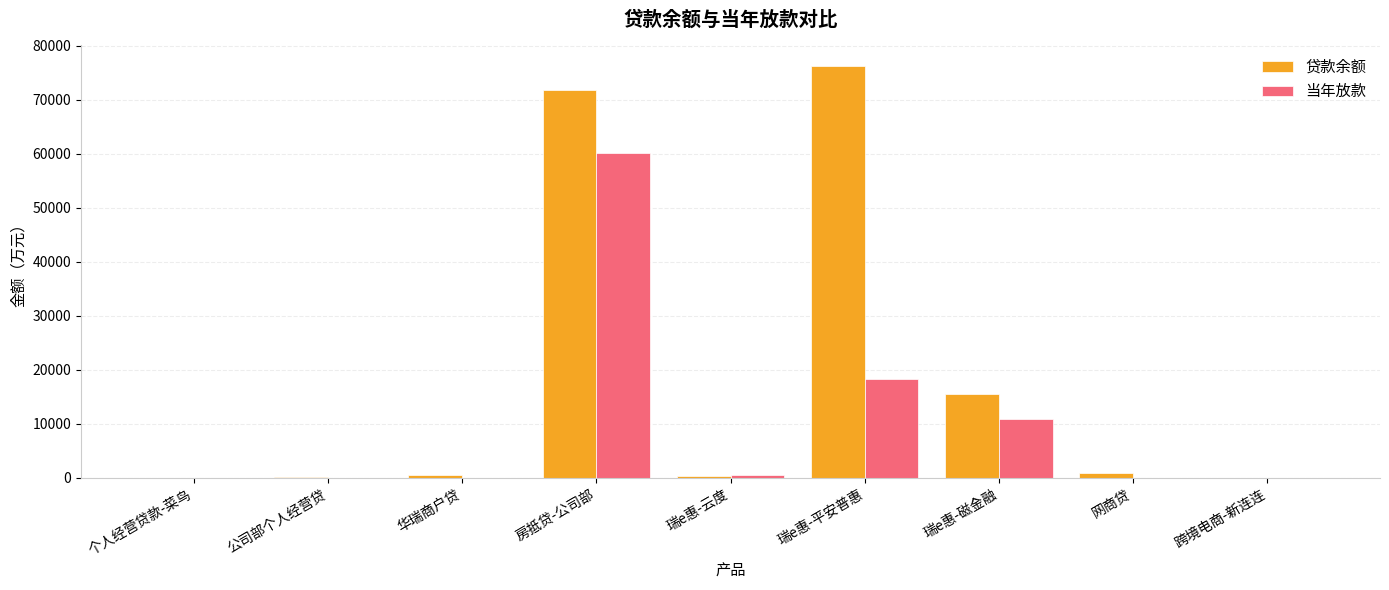

Which series has the largest range (max minus min)?

贷款余额